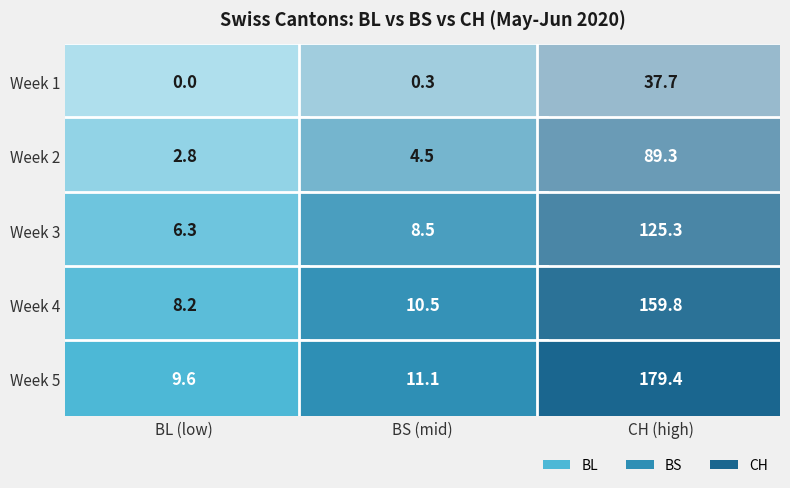

Rank the series by their maximum value, from lowest to highest.

BL, BS, CH